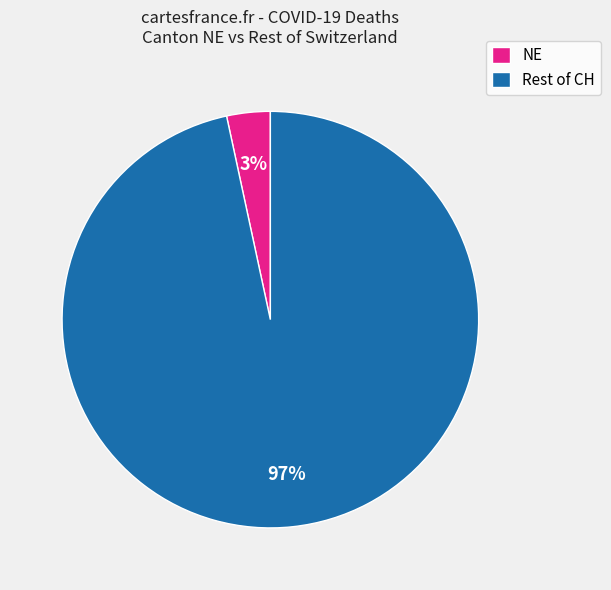

Which has a higher value, NE or Rest of CH?

Rest of CH